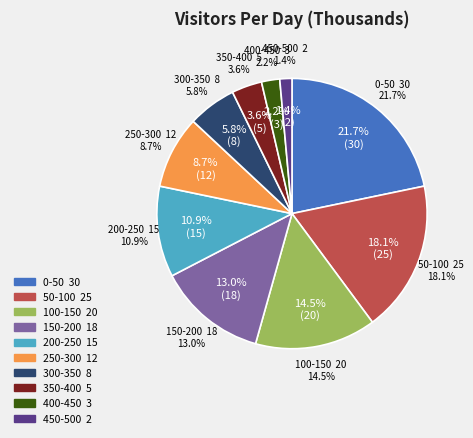

What portion of the pie excludes 300-350?

94.2%